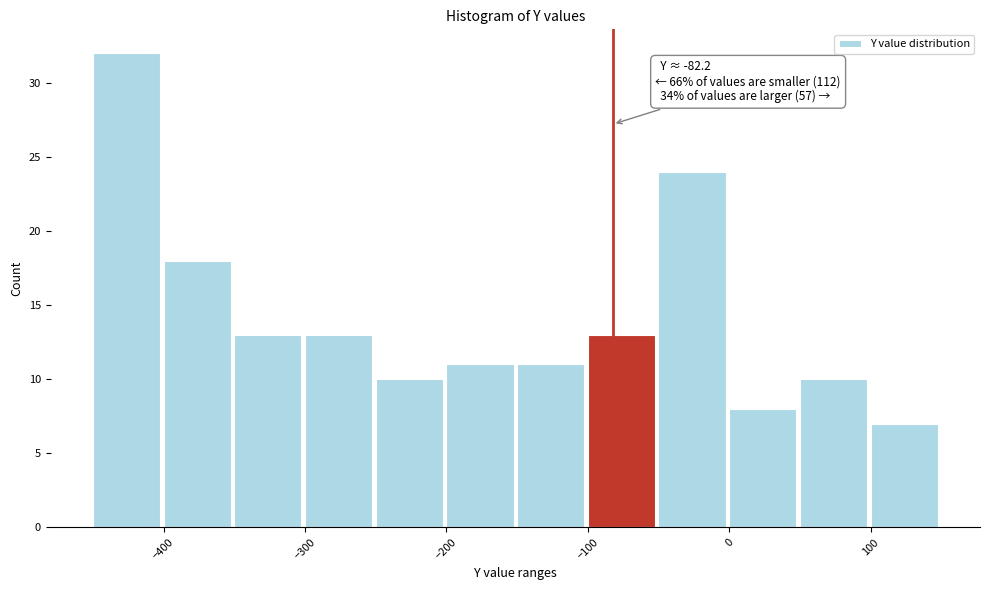

Over which range of the x-axis is the bar tallest?

-450 to -400